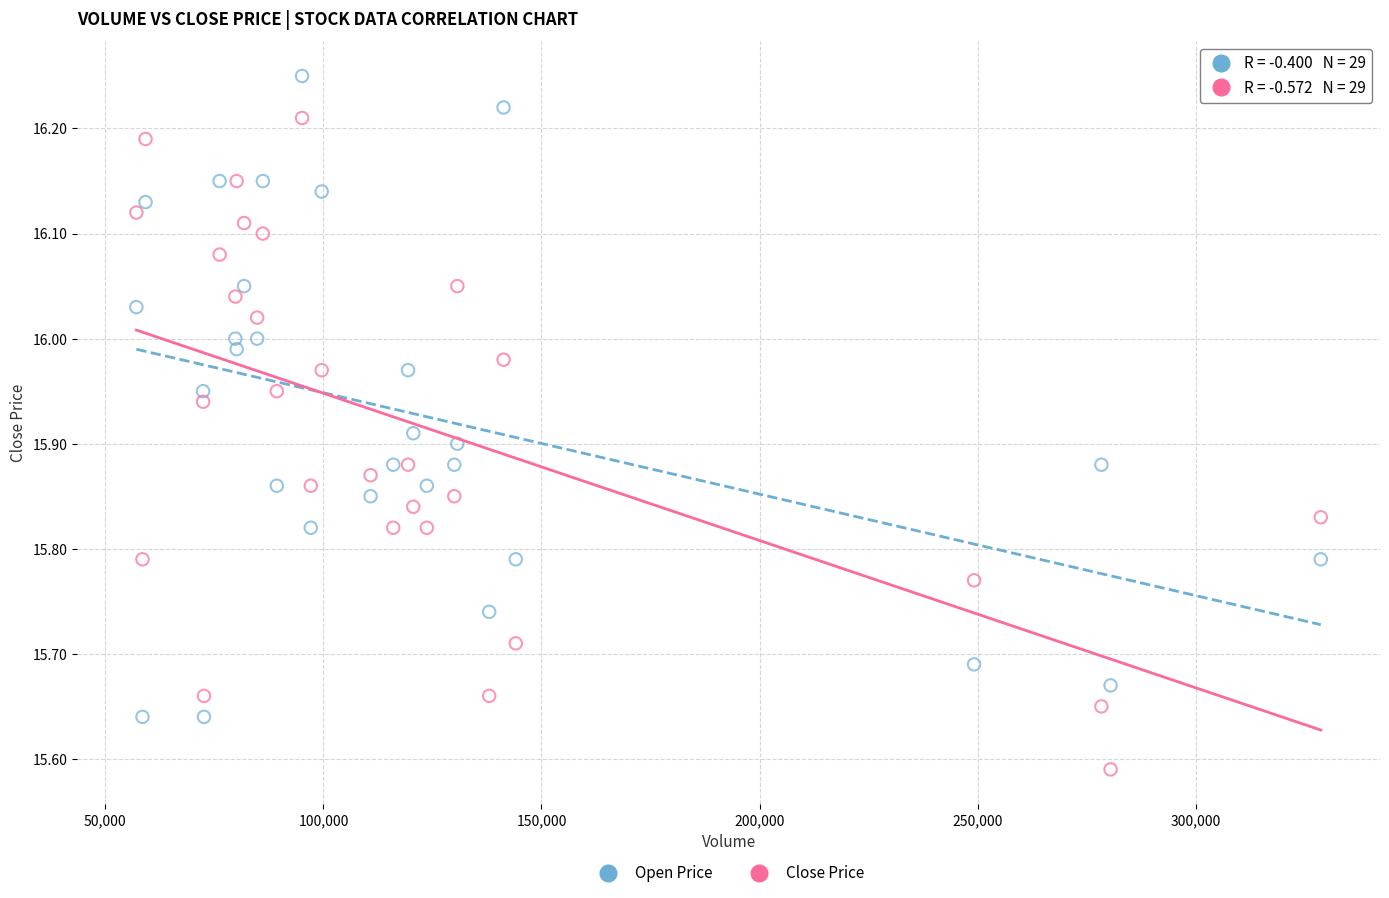

Which series has the widest spread of Y values?

Close Price